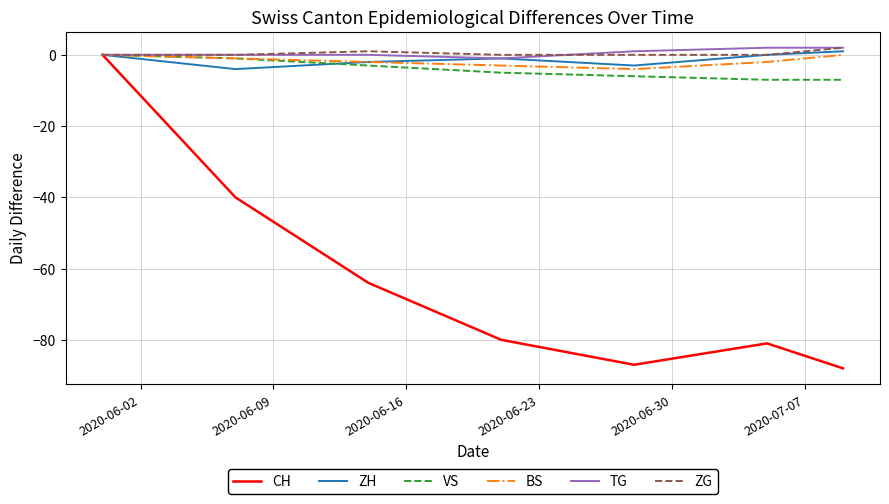

Which series has the widest spread of values?

CH